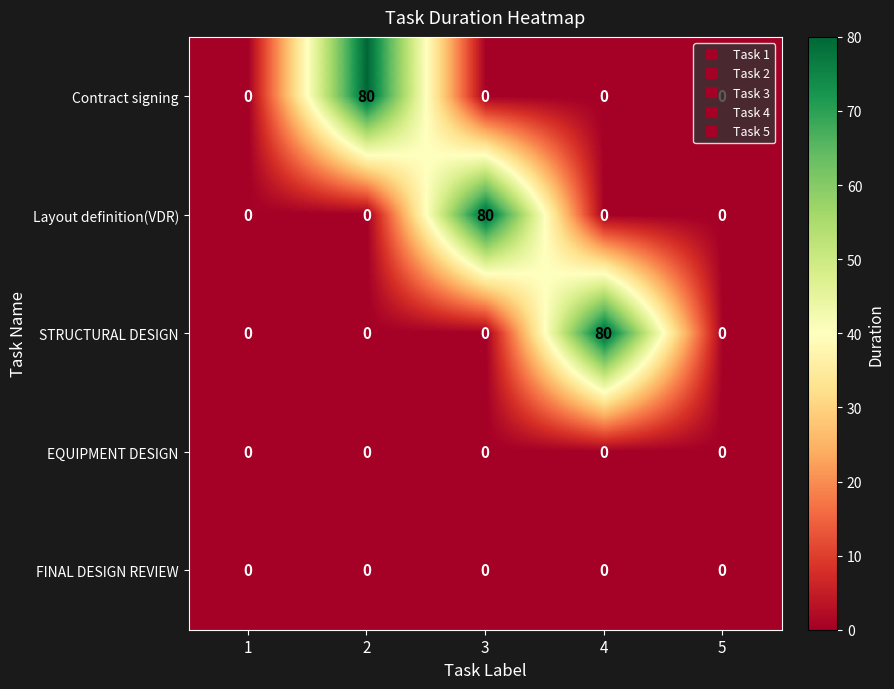

What is the average value of the Layout definition(VDR) series?

16